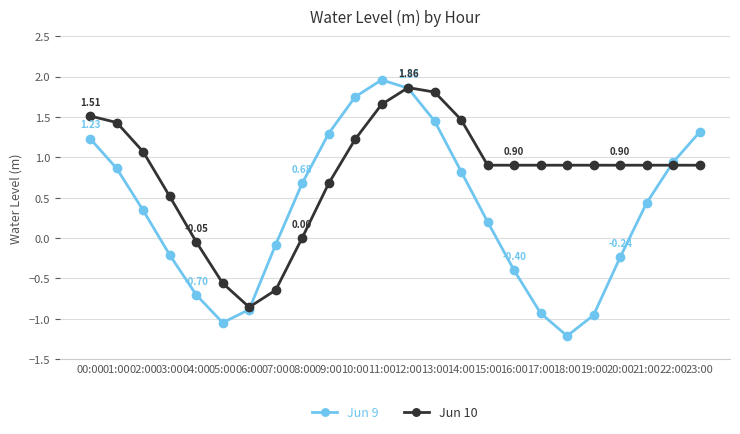

At which label does Jun 10 first exceed 0?

00:00